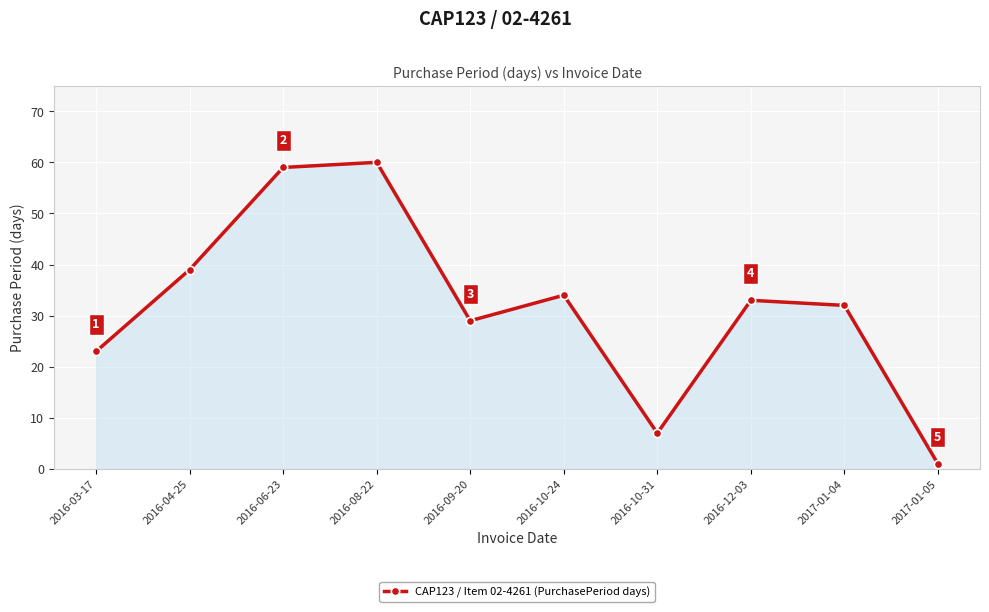

How many lines are shown in the chart?

1